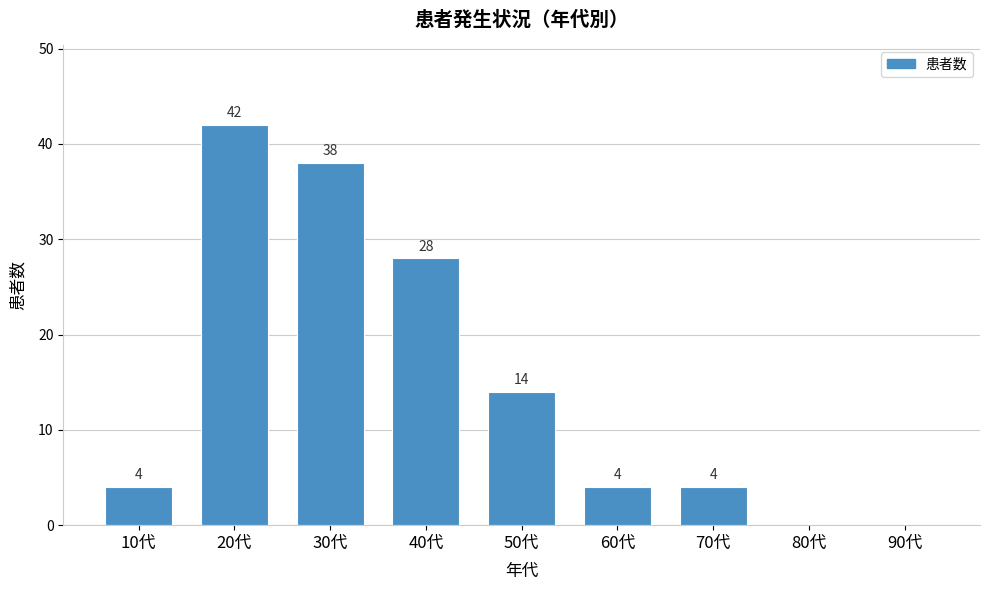

Reading left to right, list all the values displayed in this chart.

10代=4	20代=42	30代=38	40代=28	50代=14	60代=4	70代=4	80代=0	90代=0